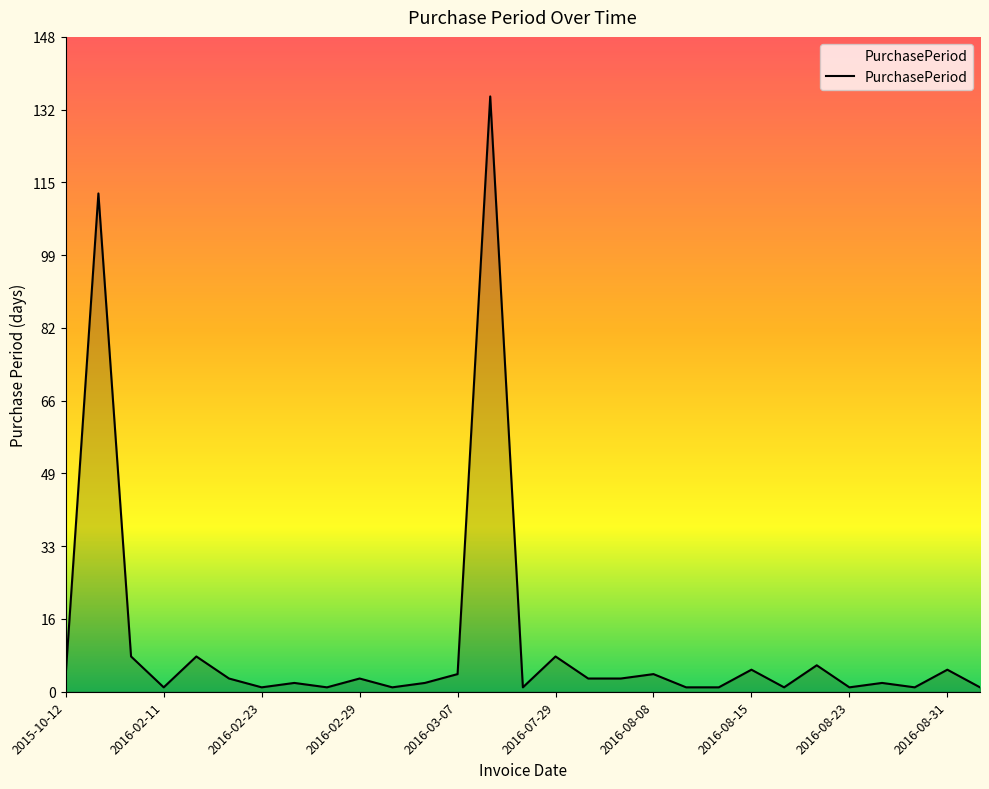

What is the difference between the maximum and minimum values?

134